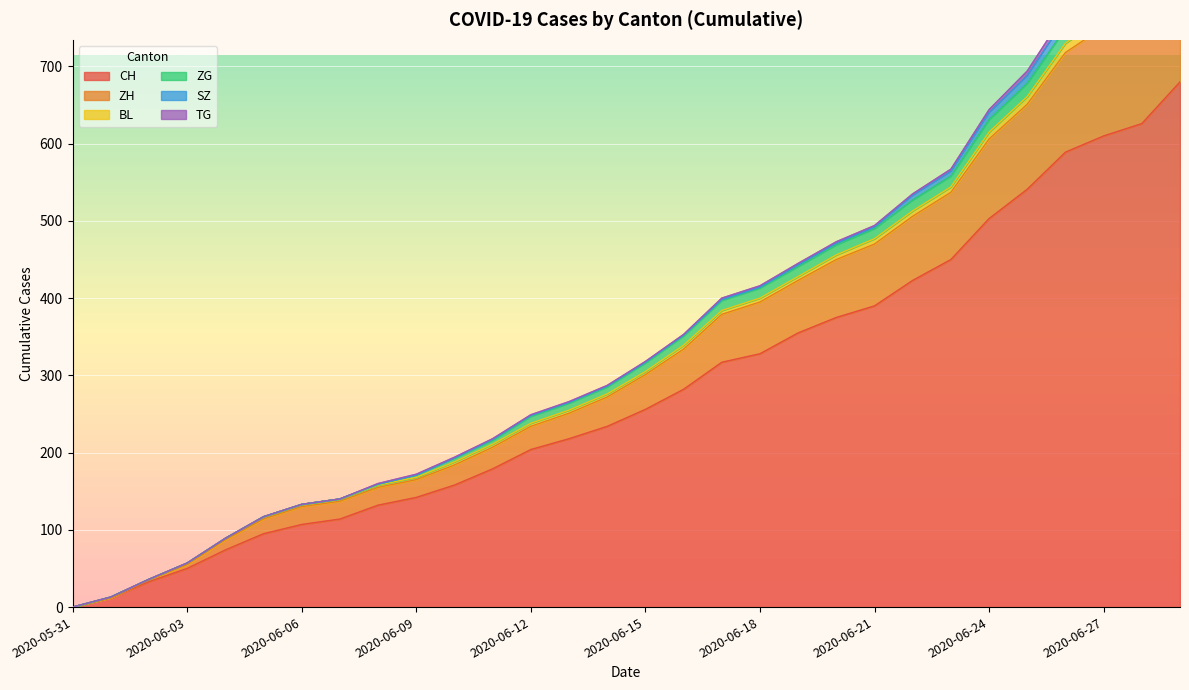

Count the number of data series in this chart.

6